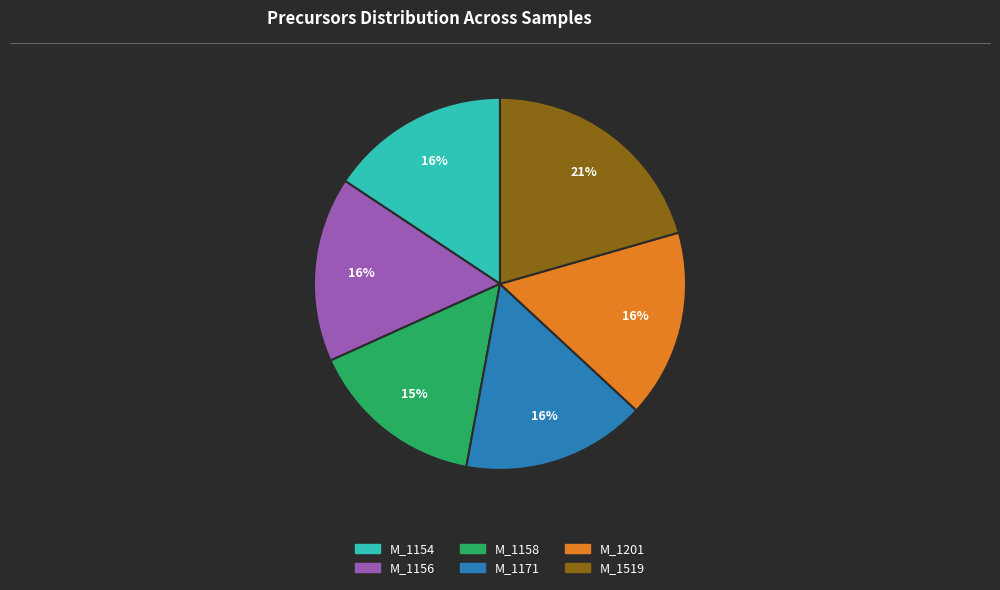

Is M_1158 the majority of the pie?

No